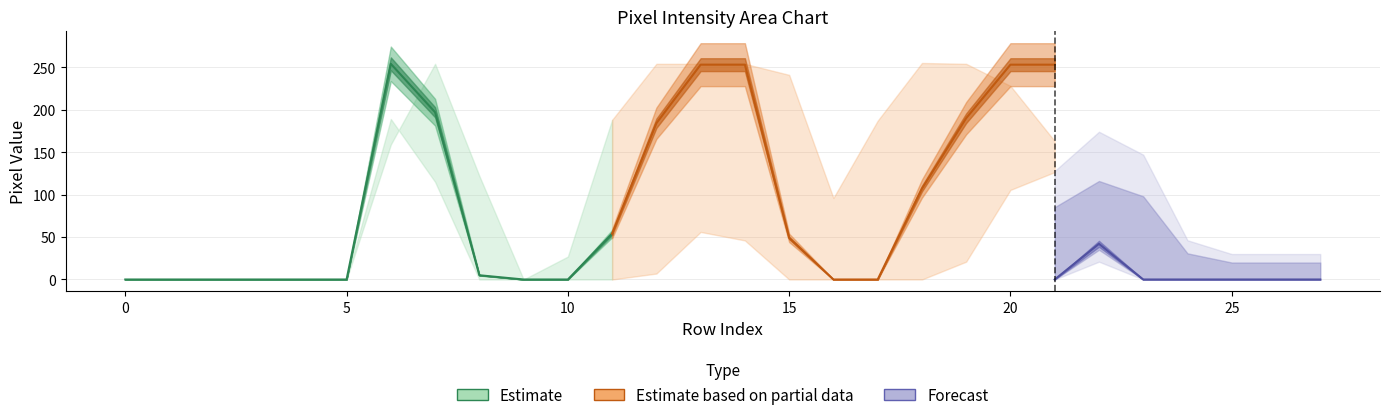

Is this an area chart (filled region under the line)?

No